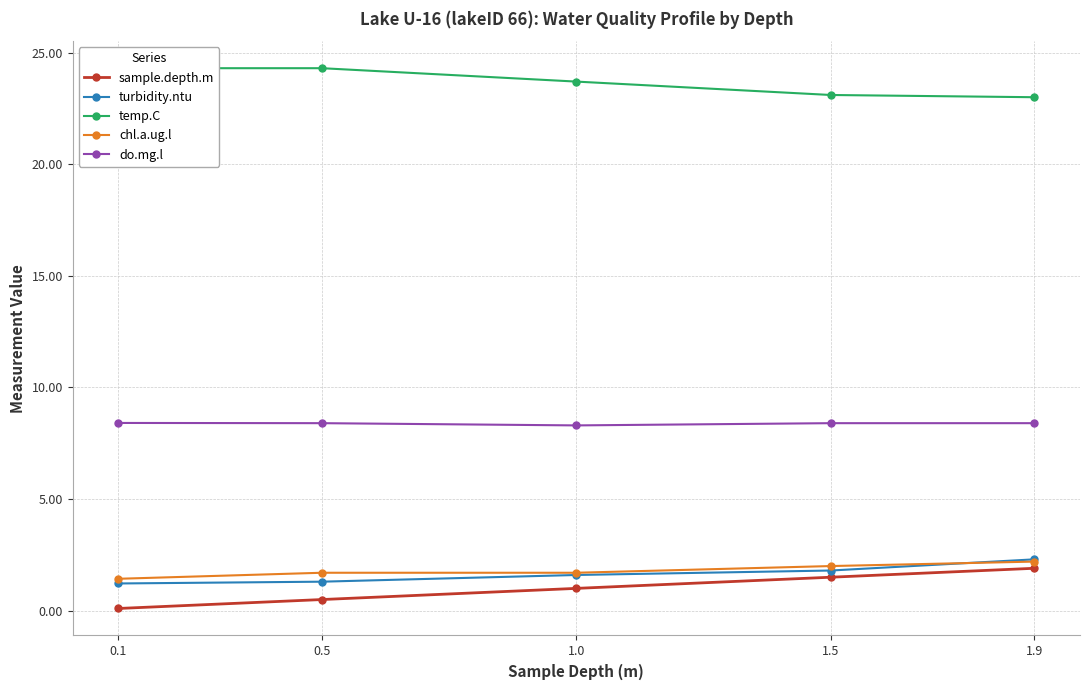

Reading left to right, list all the values displayed in this chart.

sample.depth.m: 0.1	0.5	1.0	1.5	1.9
turbidity.ntu: 1.2	1.3	1.6	1.8	2.3
temp.C: 24.3	24.3	23.7	23.1	23.0
chl.a.ug.l: 1.4	1.7	1.7	2.0	2.2
do.mg.l: 8.4	8.4	8.3	8.4	8.4